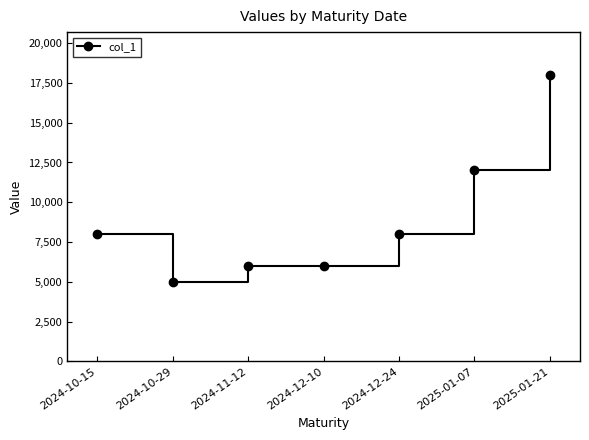

What is the average value?

9000